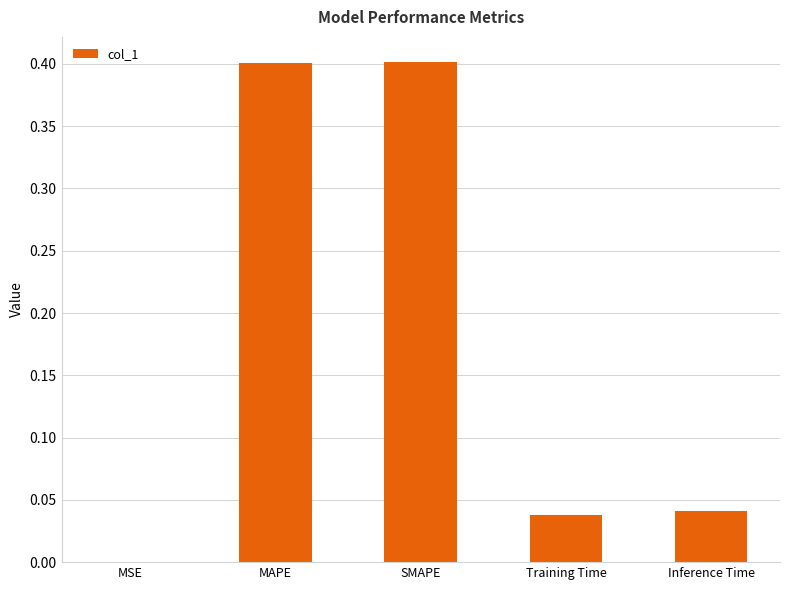

True or false: the data shows 0.0 at Training Time.

True